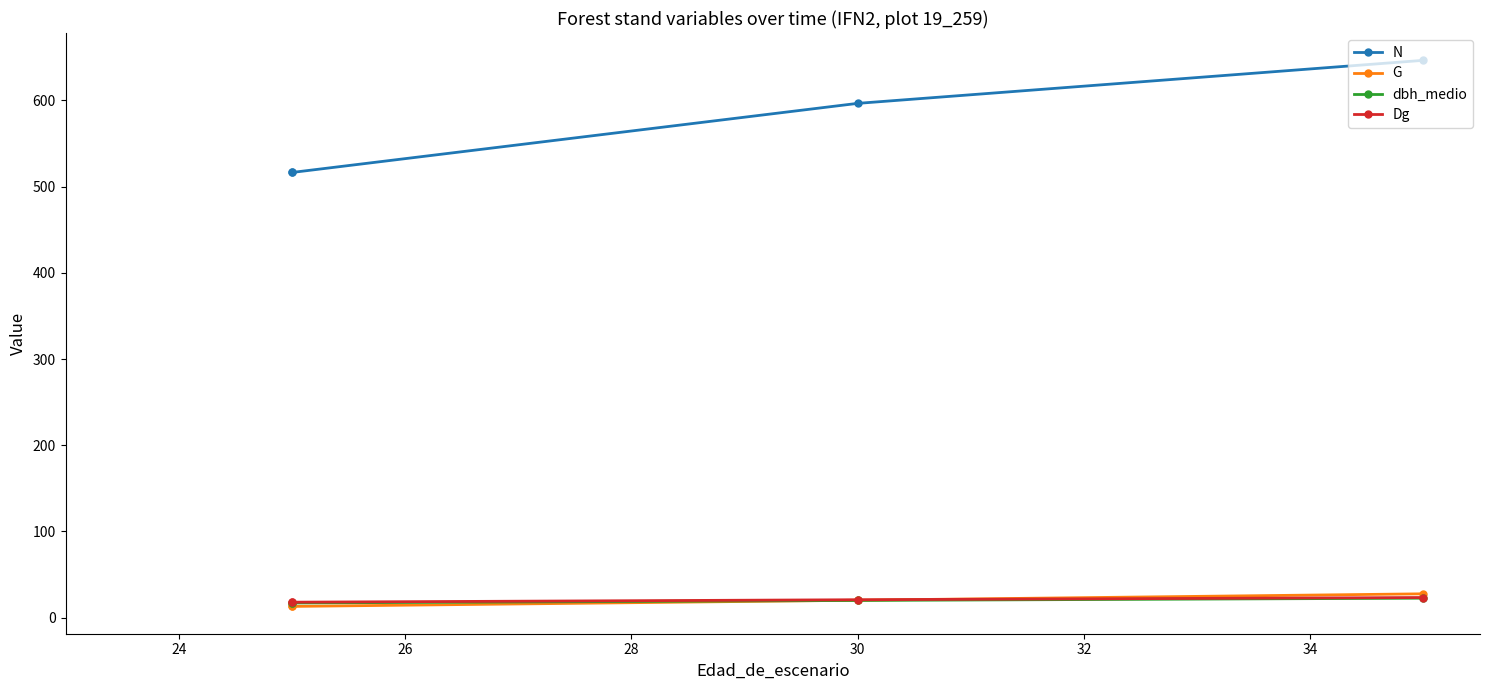

How many data points in dbh_medio are less than 19?

2